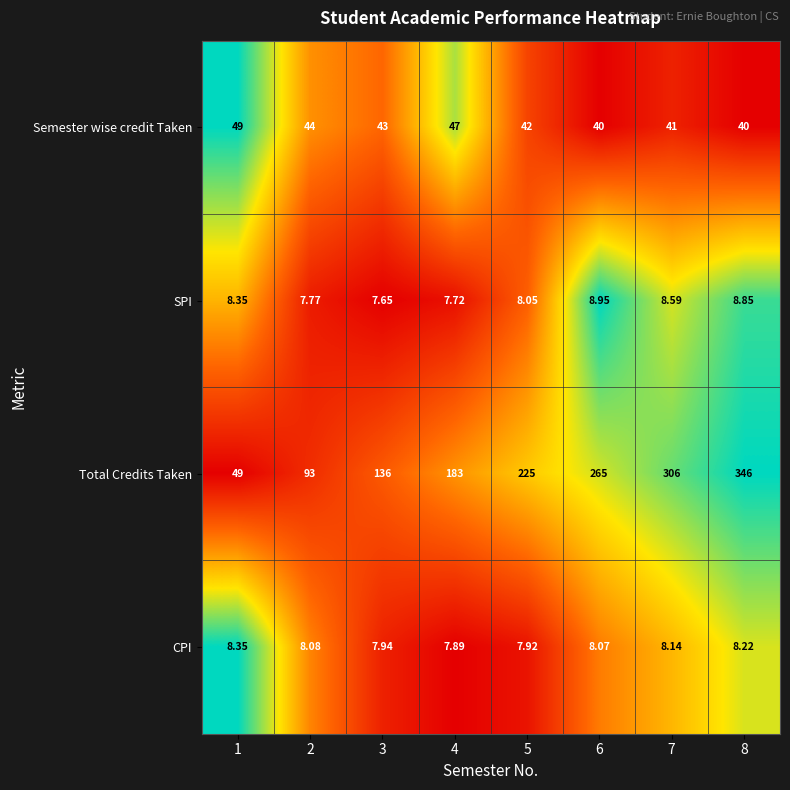

Is the value of CPI at 4 greater than the value of SPI at 3?

Yes